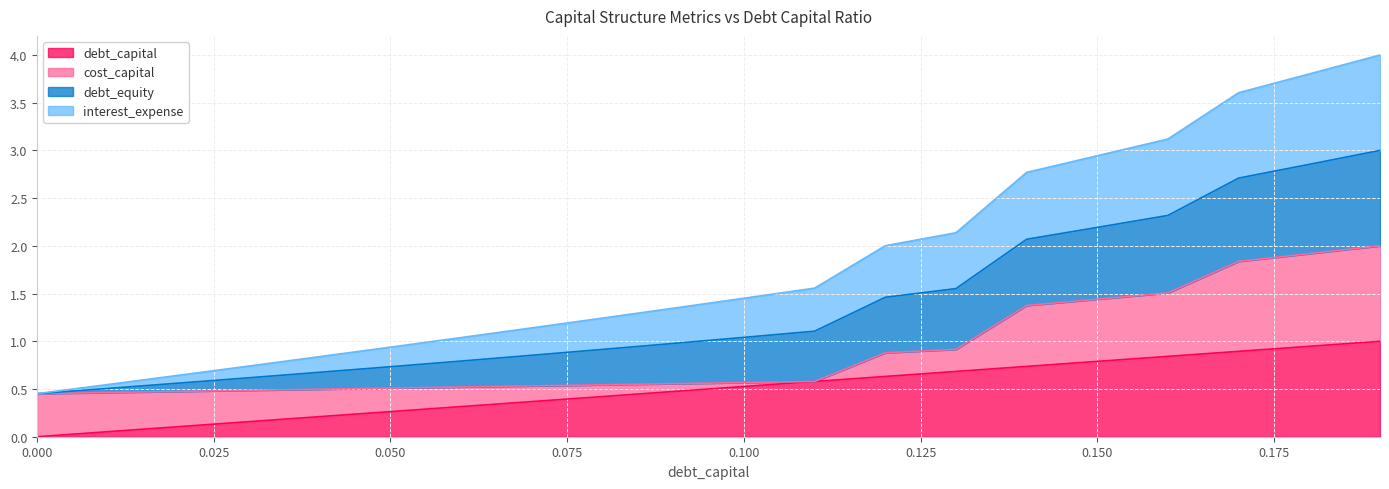

Which series has the largest range (max minus min)?

interest_expense